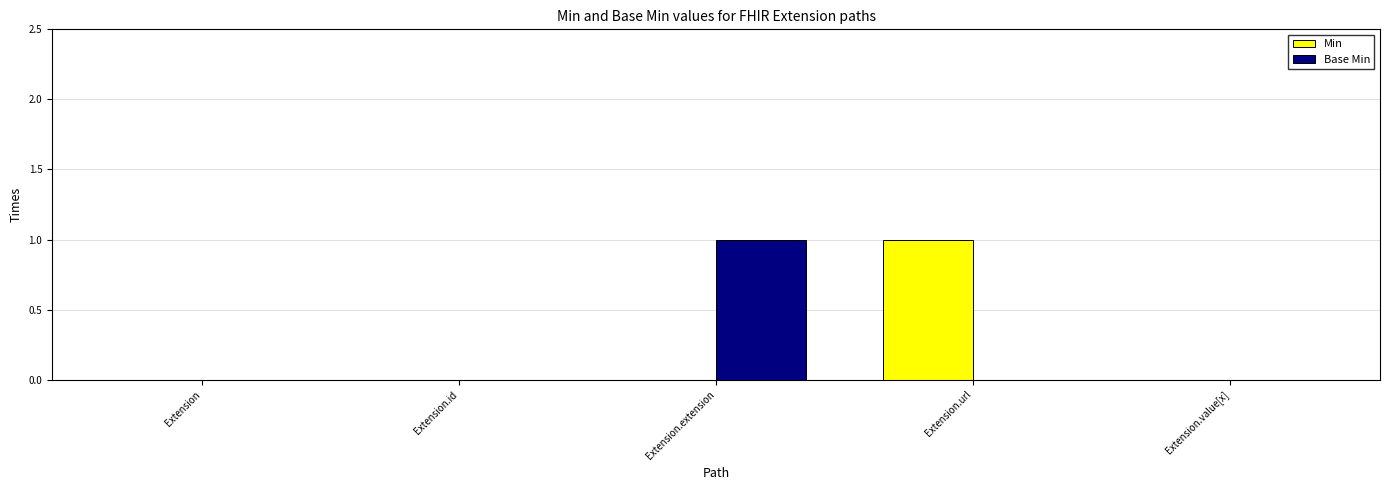

What is the sum of all Min values?

1